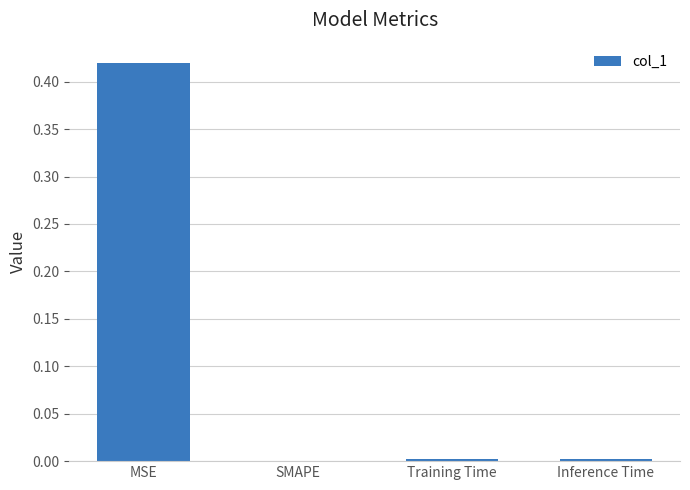

The chart shows a value of 0.0 at Training Time. True or false?

True